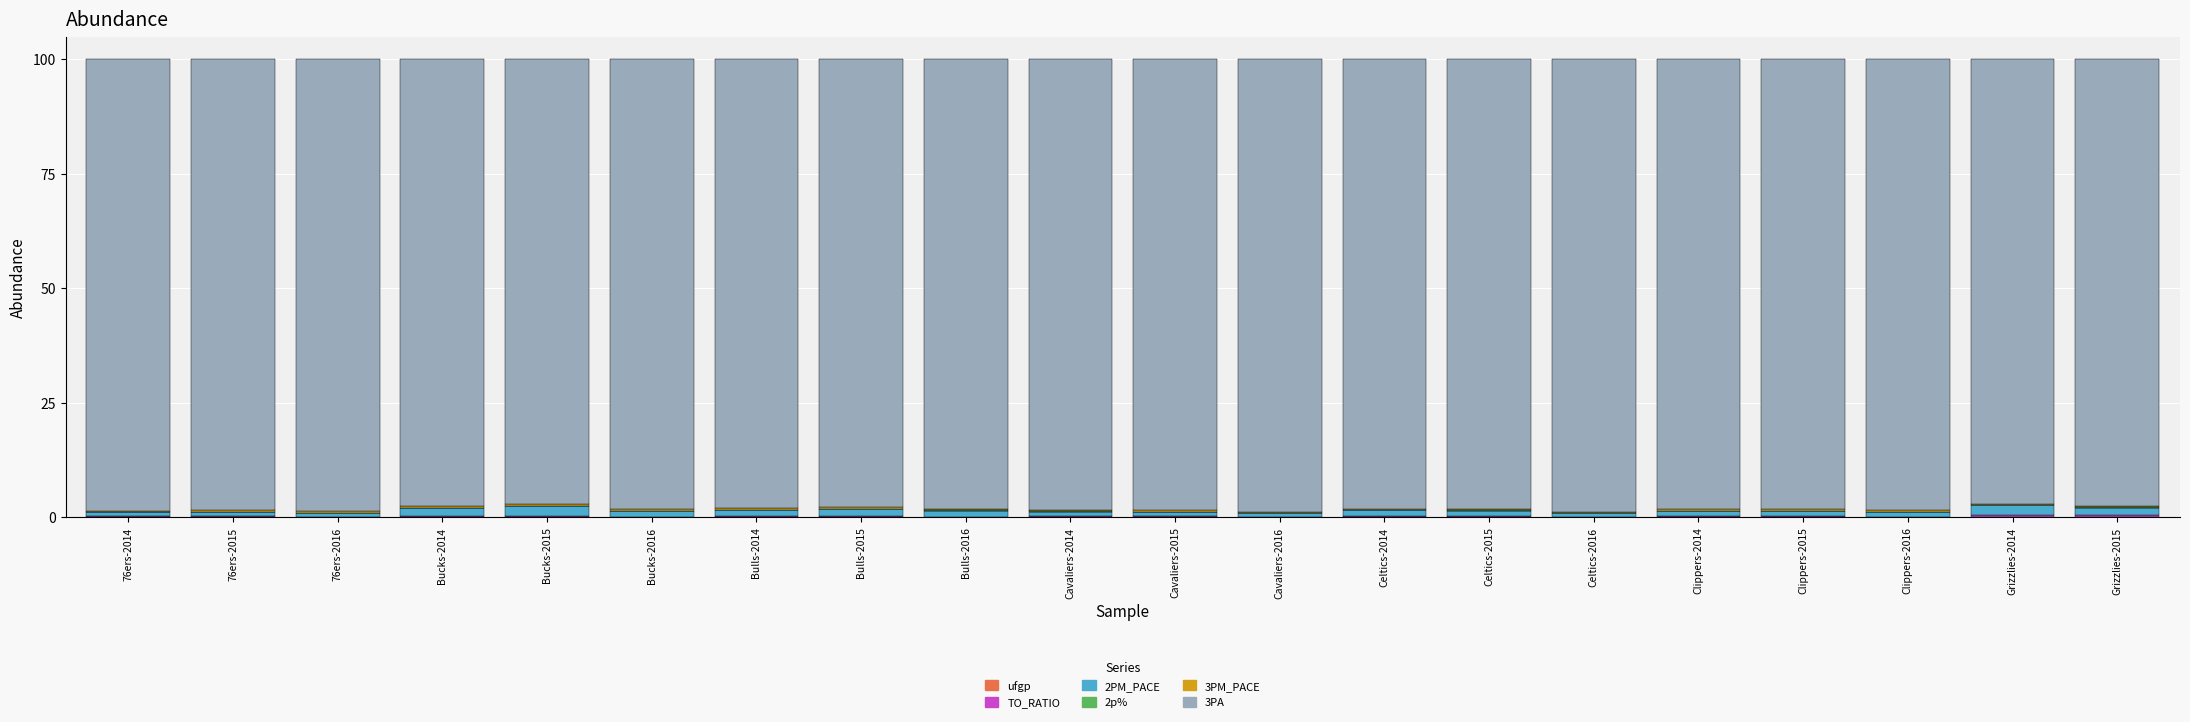

What is the difference between the 2PM_PACE values at Grizzlies-2014 and Celtics-2015?

1.0